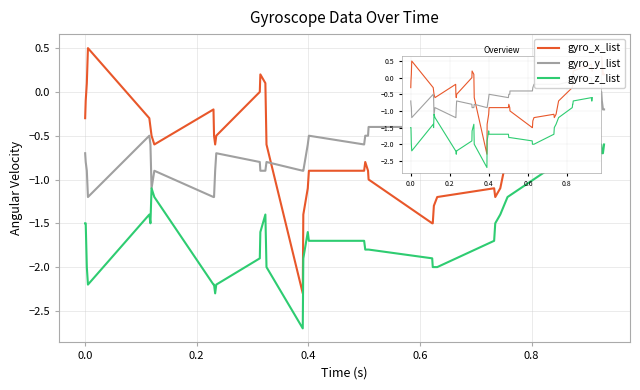

How many lines are shown in the chart?

3